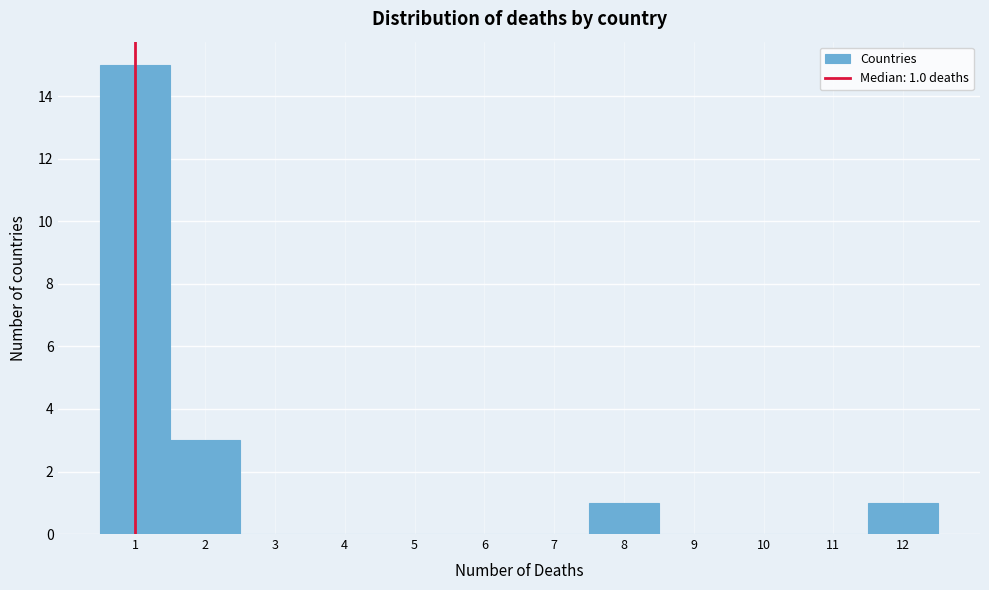

Which range on the x-axis has the tallest bar?

0.5 to 1.5